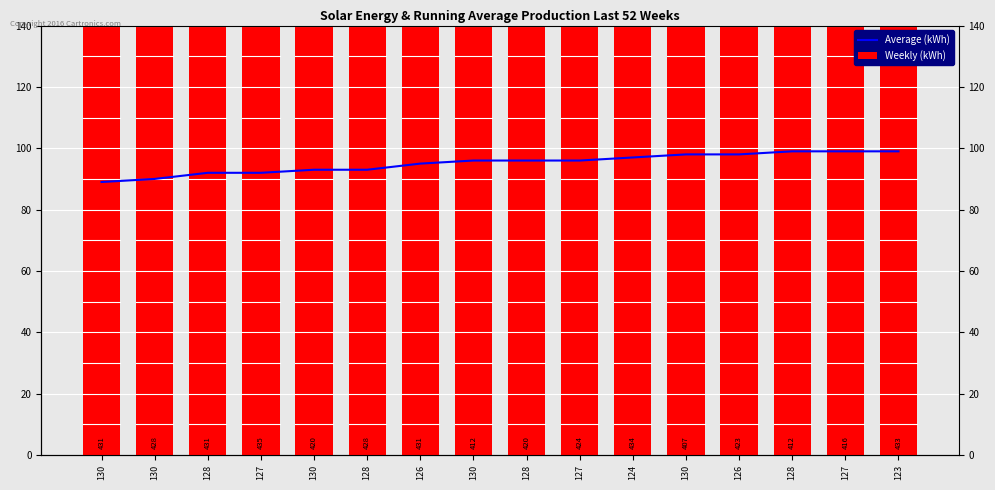

What is the sum of the Average (kWh) values at 128 and 130?

190